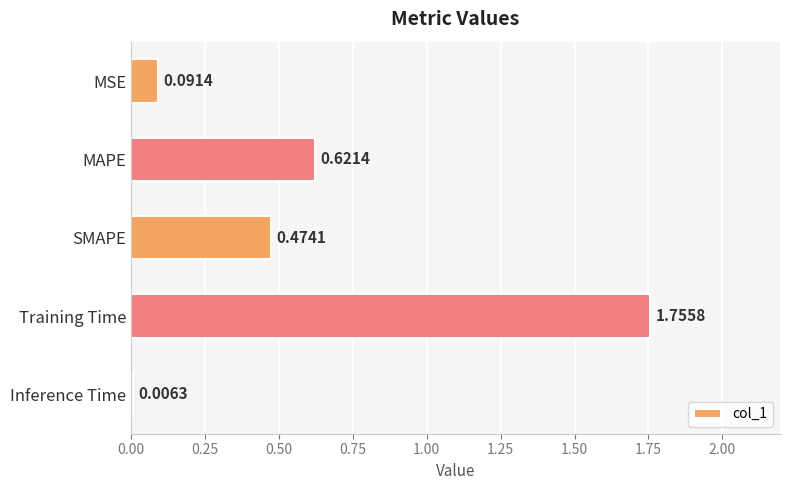

Which label corresponds to the largest value in the chart?

Training Time